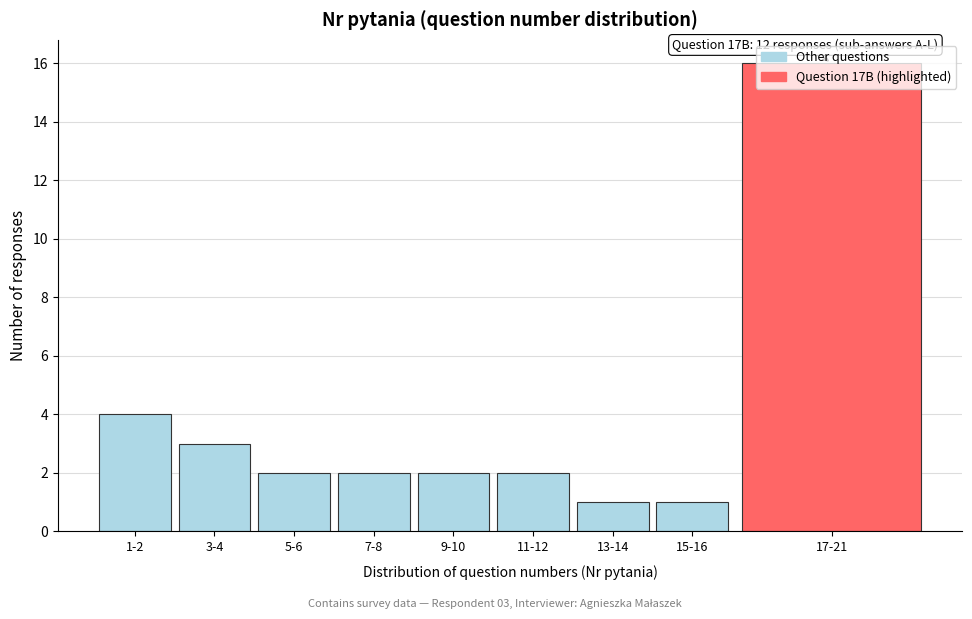

Where is the data nearest to the value 8?

1-2